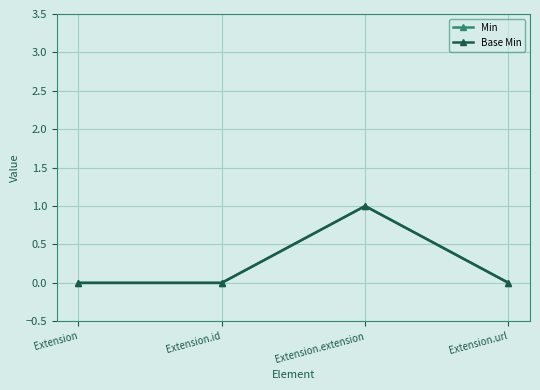

Rank the series by their maximum value, from lowest to highest.

Min, Base Min